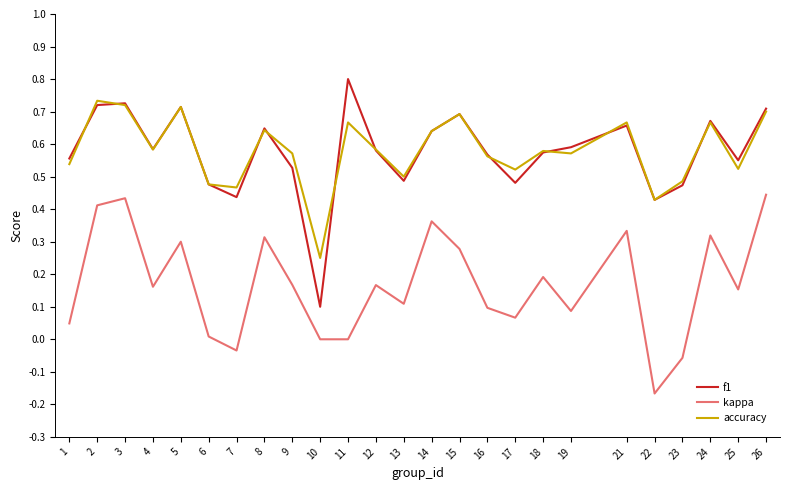

Does the chart display data point markers on the line(s)?

No